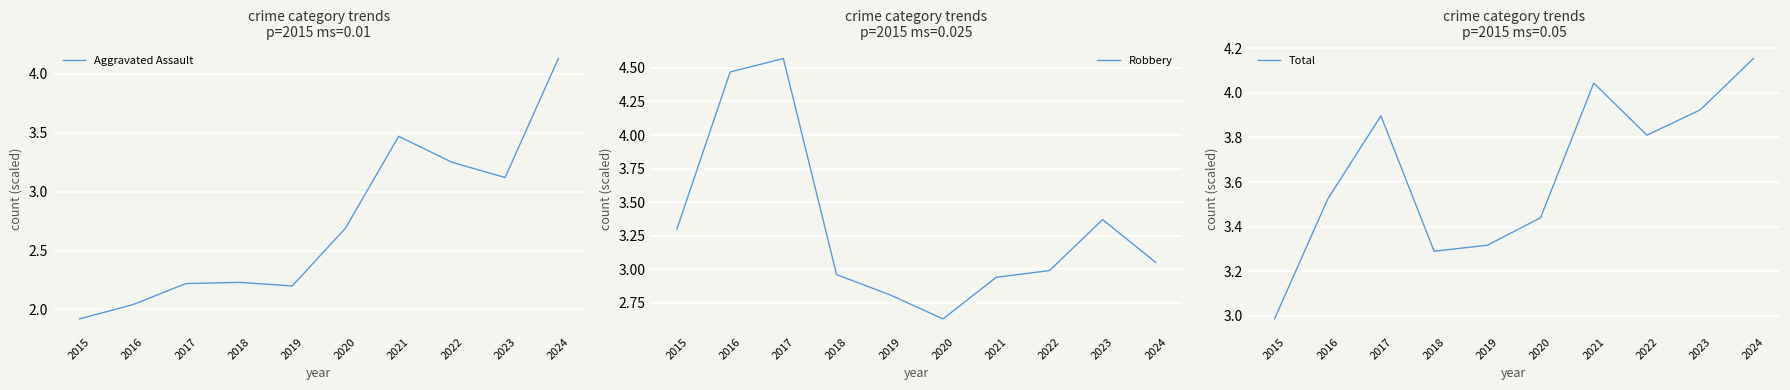

What is the value of the Total point at the 3rd from the left?

3.9